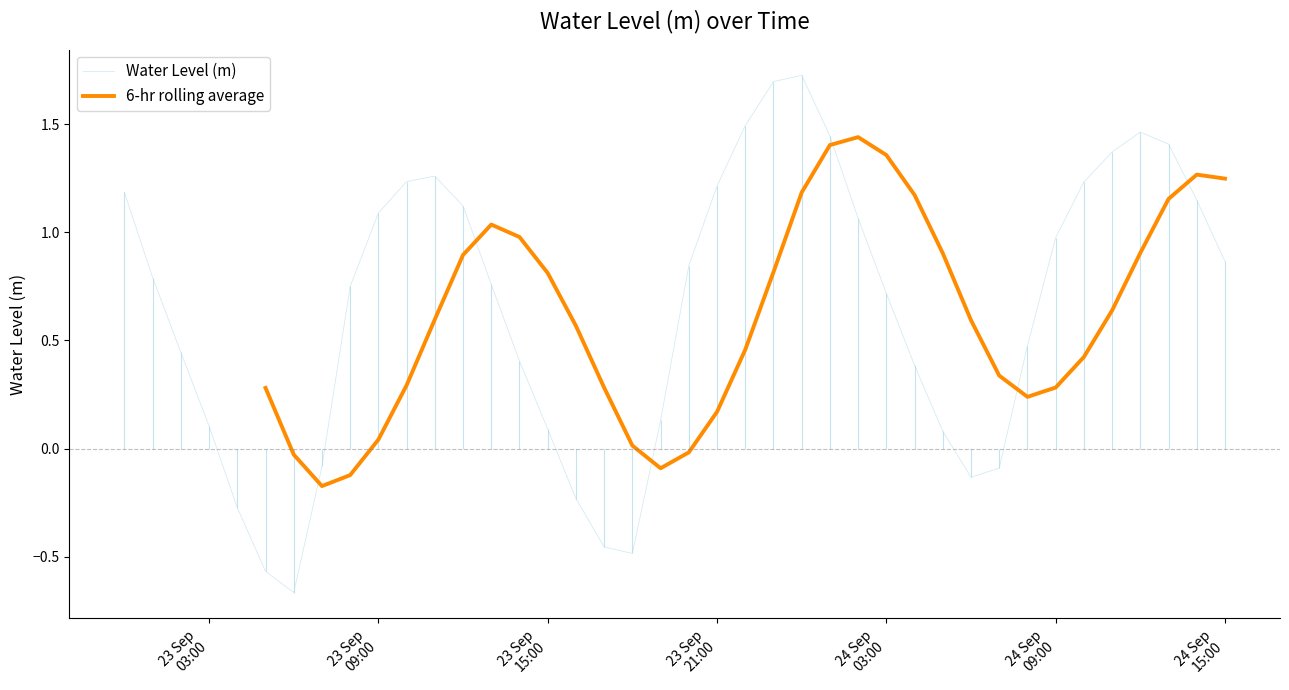

What is the greatest value displayed?

1.7